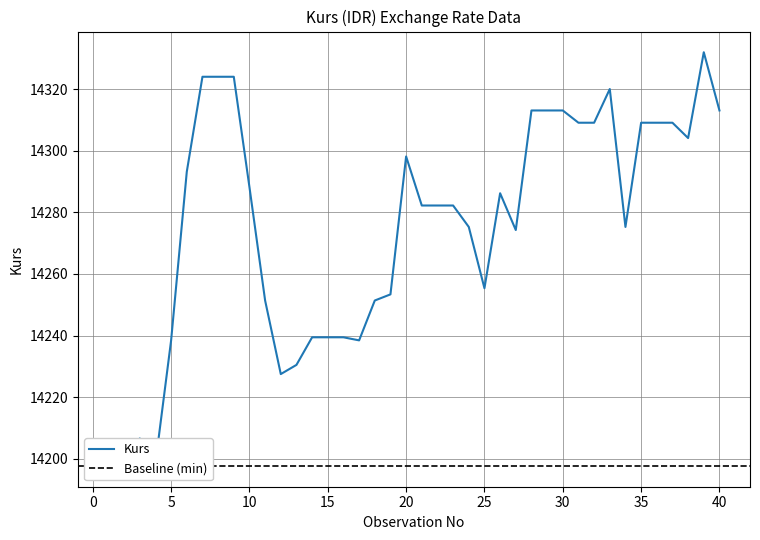

How many points are higher than both their immediate neighbors (excluding endpoints)?

5